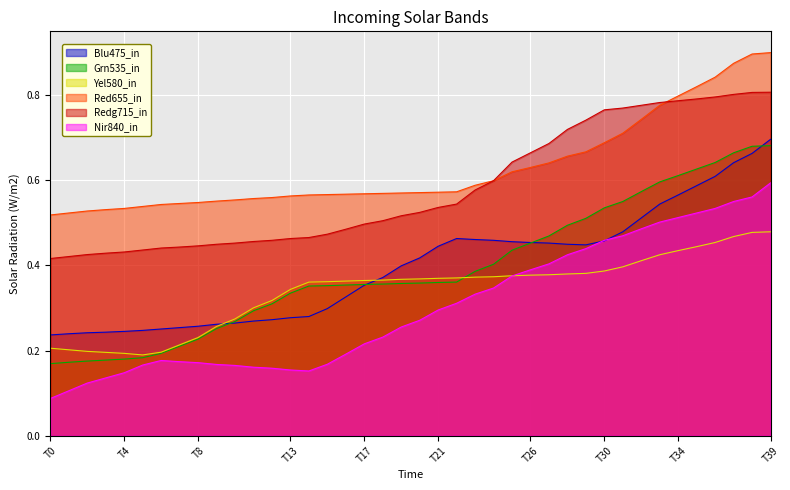

What is the value of the Yel580_in point at the 15th from the left?

0.4